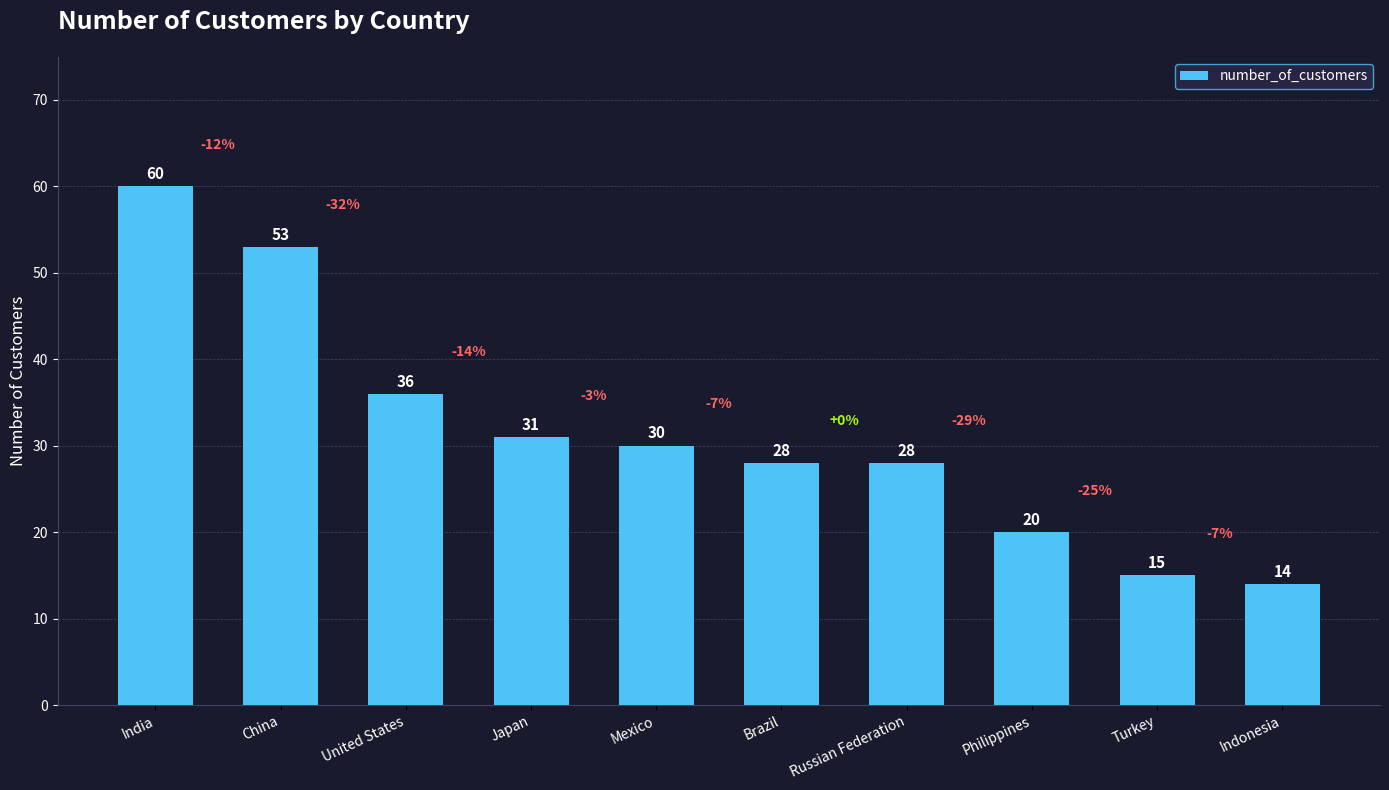

Reading right to left, transcribe all the data shown in this chart.

Indonesia=14	Turkey=15	Philippines=20	Russian Federation=28	Brazil=28	Mexico=30	Japan=31	United States=36	China=53	India=60